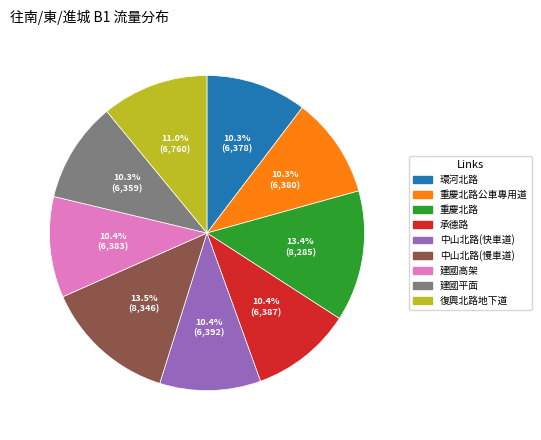

What percentage is NOT represented by 建國平面?

89.7%